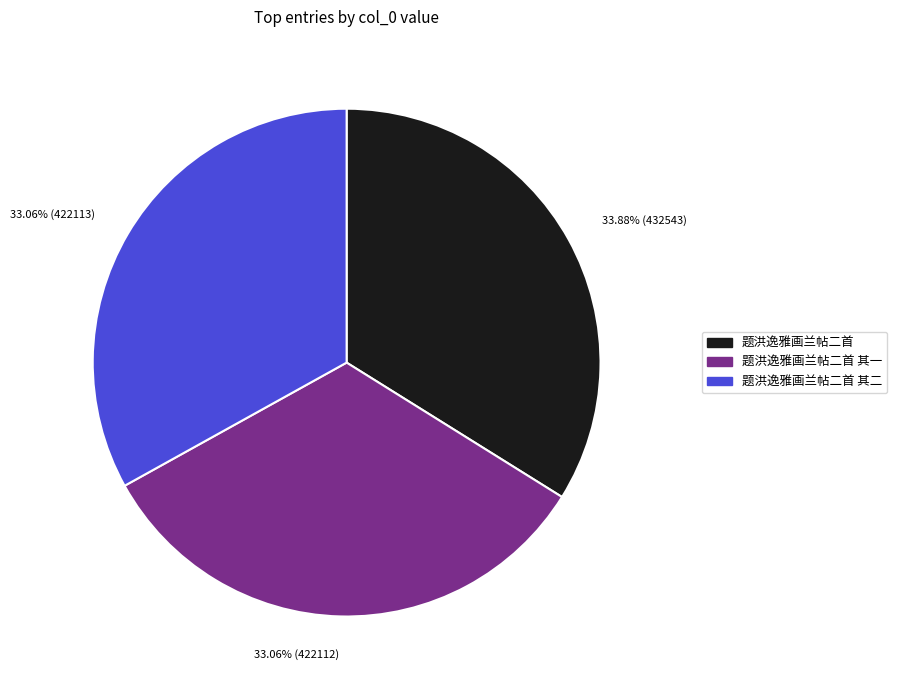

Is there any slice that represents more than half of the pie?

No